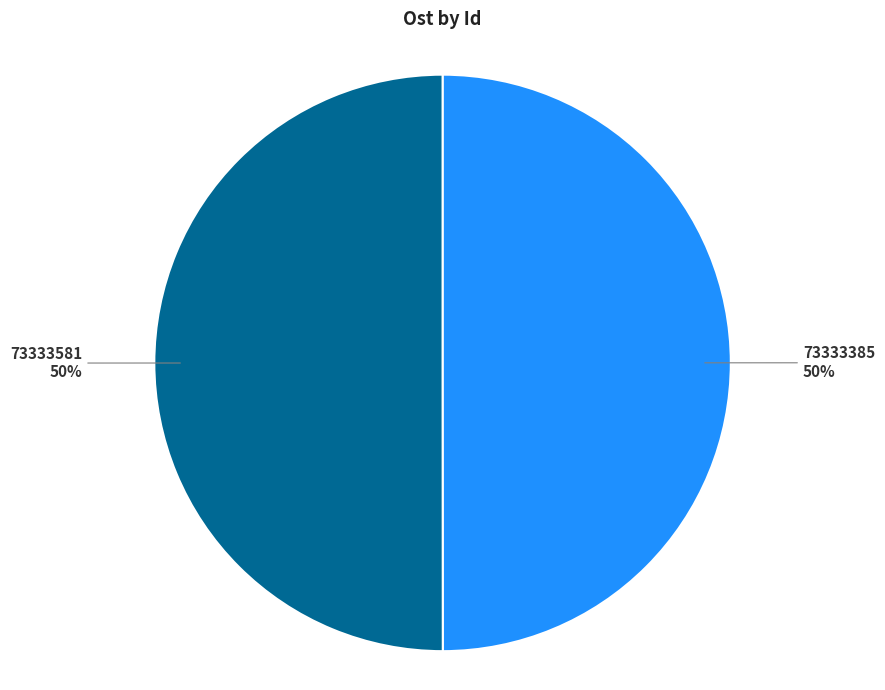

To the nearest percent, what is the average slice percentage?

50%